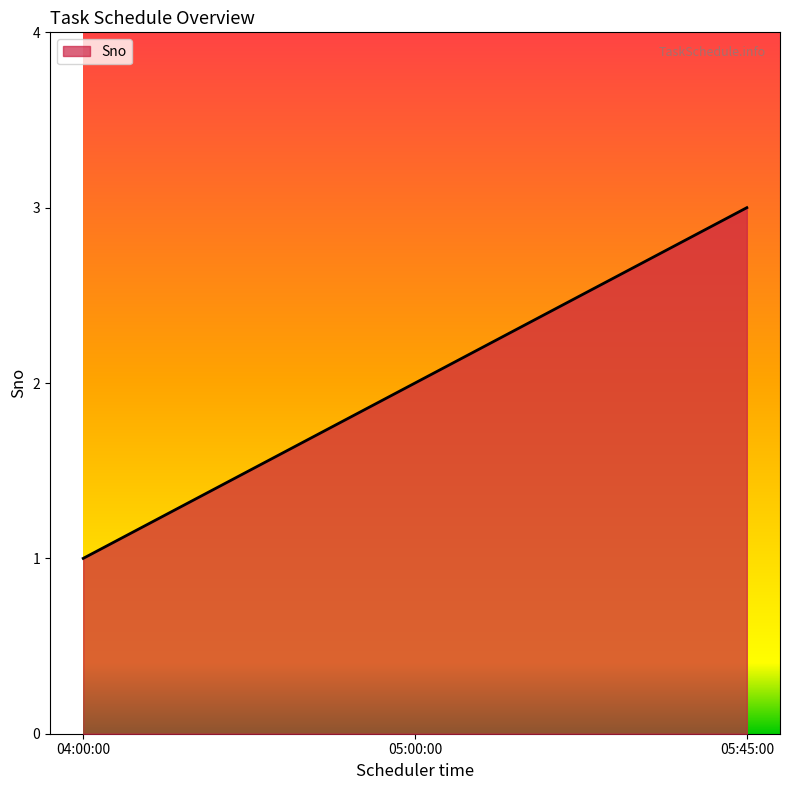

Rank the categories by value from highest to lowest.

05:45:00, 05:00:00, 04:00:00